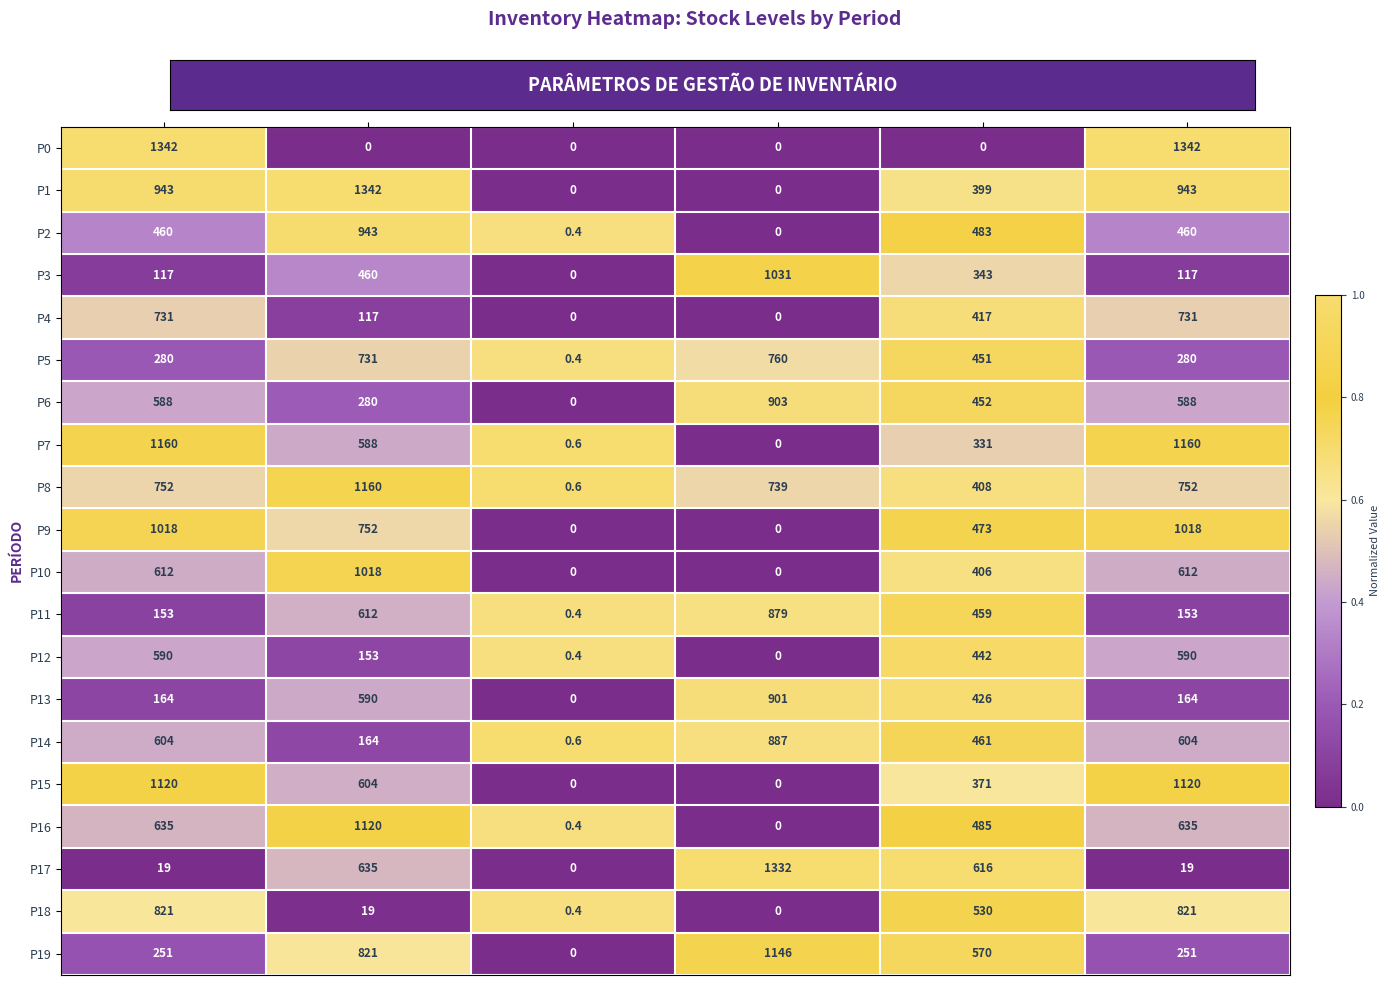

What is the lowest value of the P5 series?

0.4